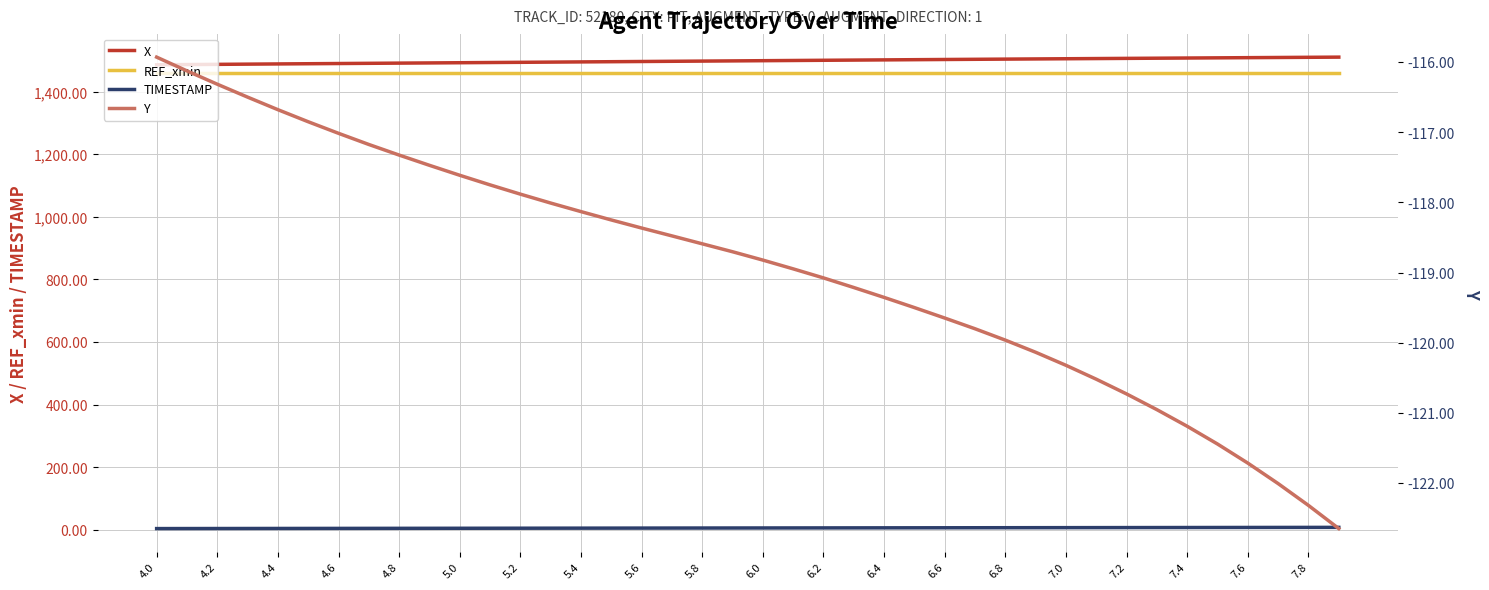

True or false: X has a value of 1508.3 at 7.6.

True